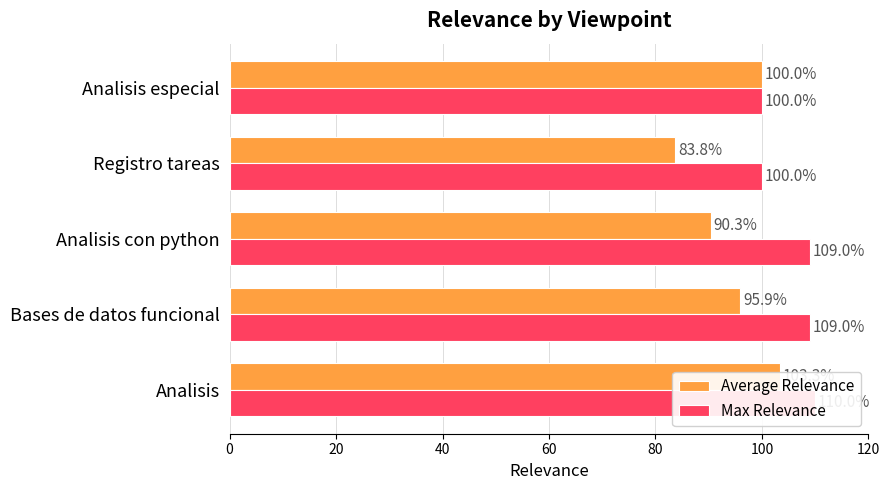

What are all the series names shown in the legend?

Average Relevance, Max Relevance